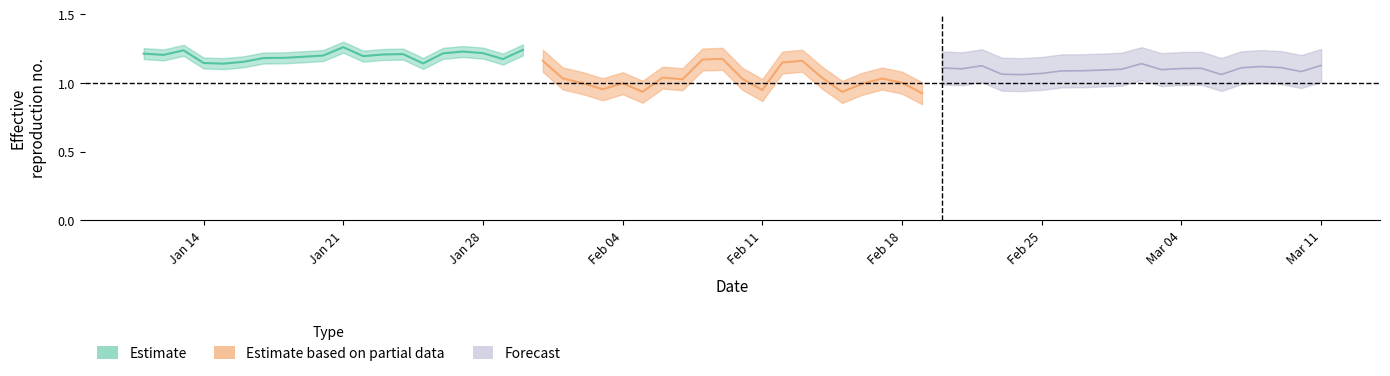

List the series in order of their peak value, highest first.

Estimate, Estimate based on partial data, Forecast